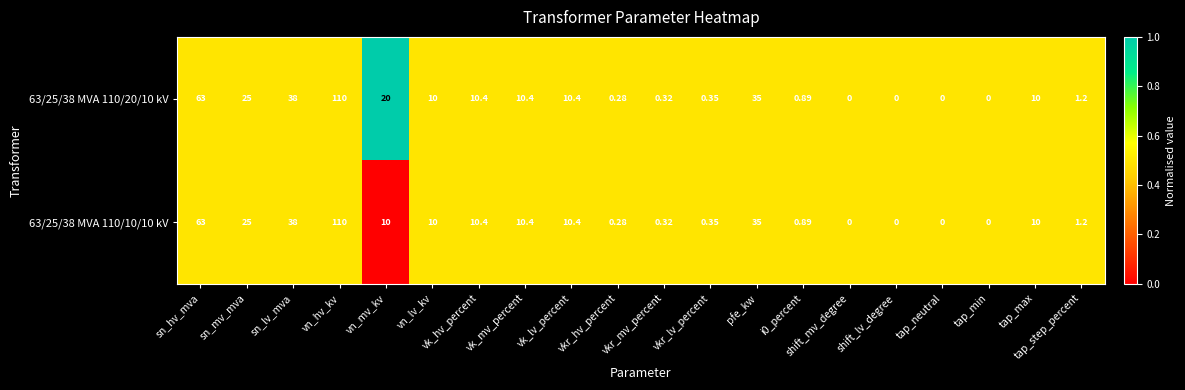

Is the value of 63/25/38 MVA 110/20/10 kV at vn_lv_kv greater than the value of 63/25/38 MVA 110/10/10 kV at pfe_kw?

No